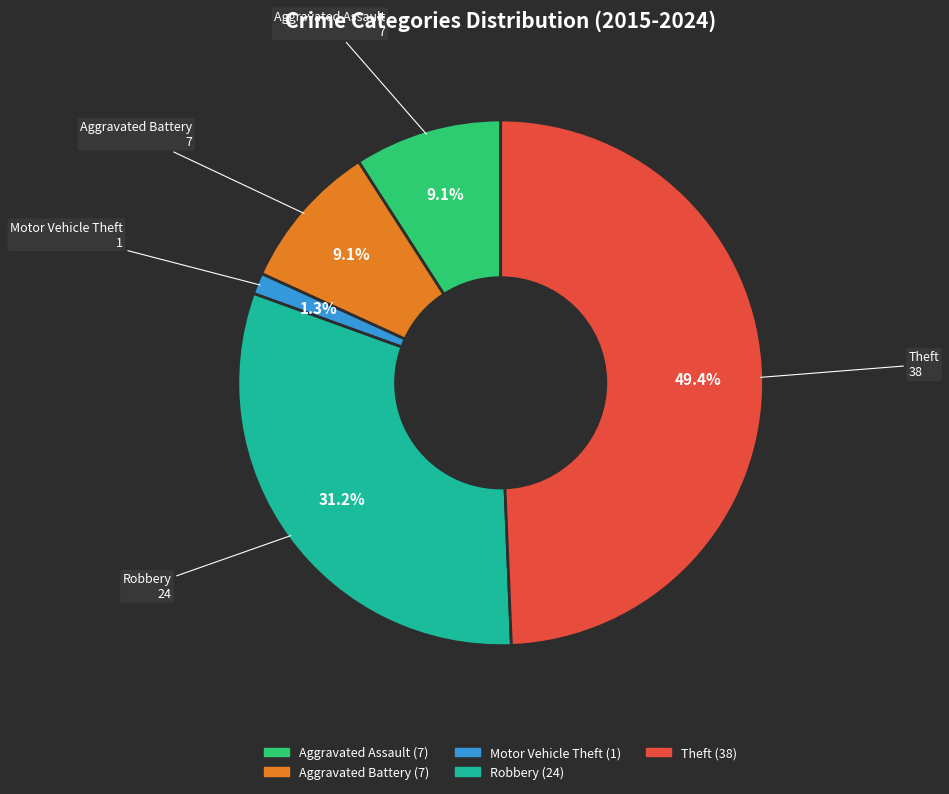

Does Theft represent more than half of the total?

No